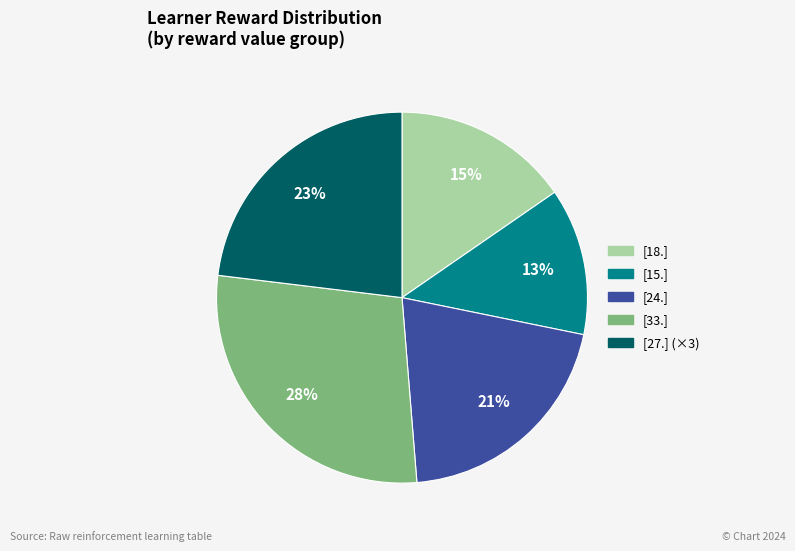

Is there a majority slice in this chart?

No